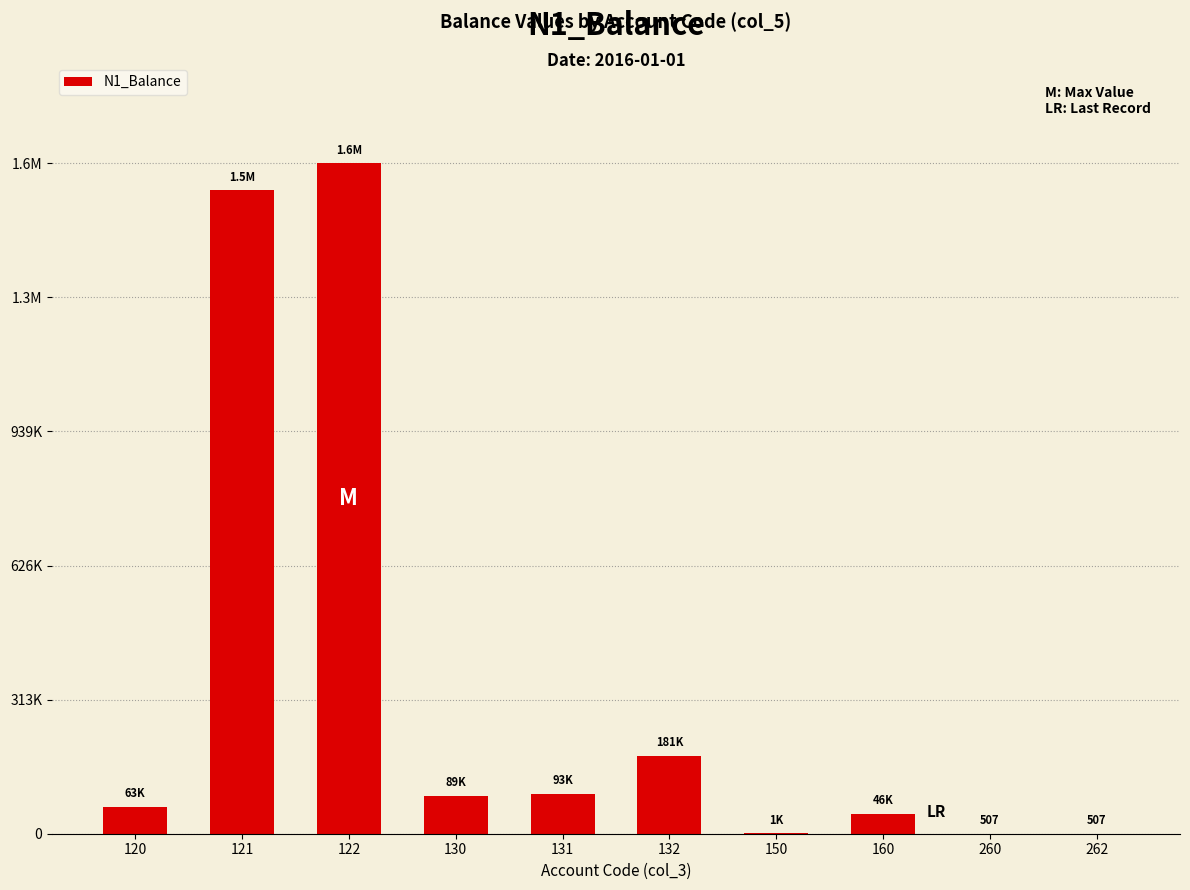

The chart shows a value of 161.0 at 260. True or false?

False